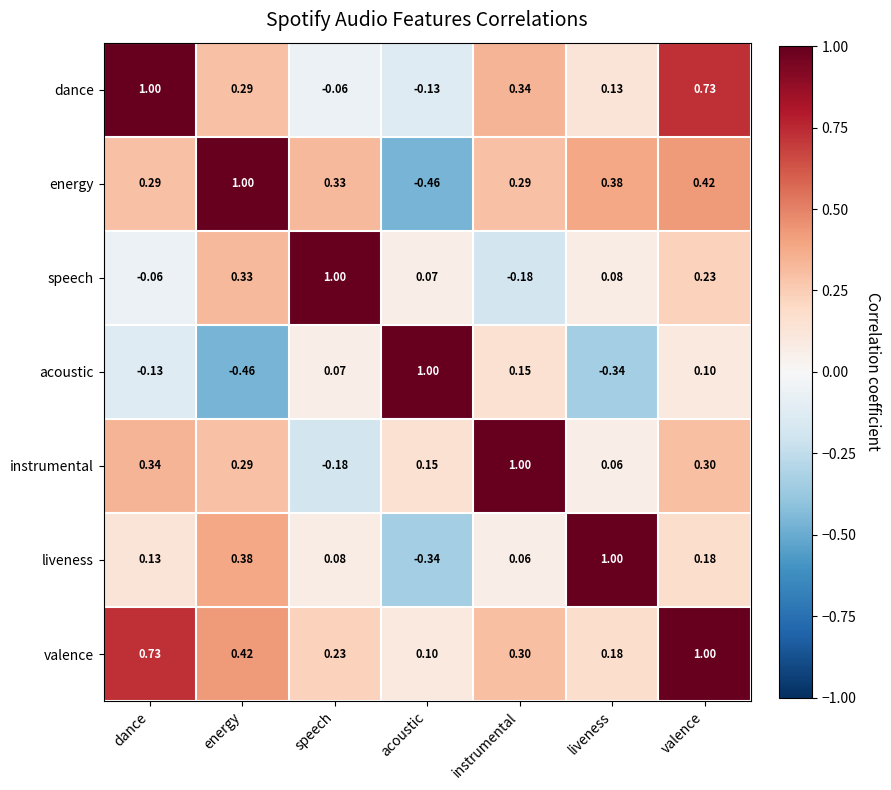

What is the greatest value displayed?

1.0